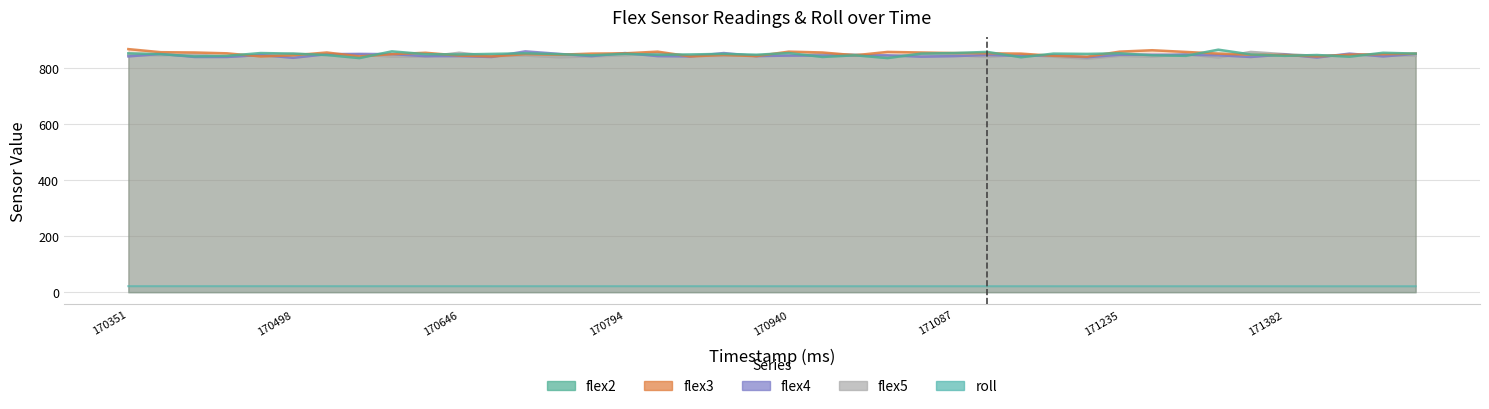

What is the difference between the flex3 values at 171470 and 171117?

3.0